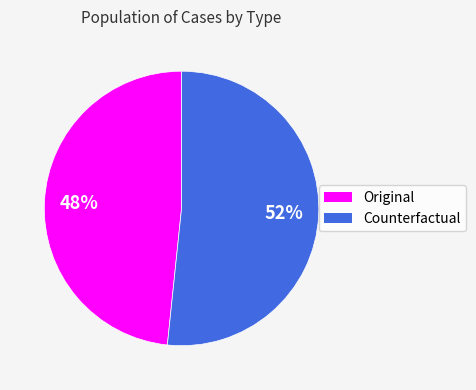

To the nearest percent, what percentage of the pie is Counterfactual?

52%